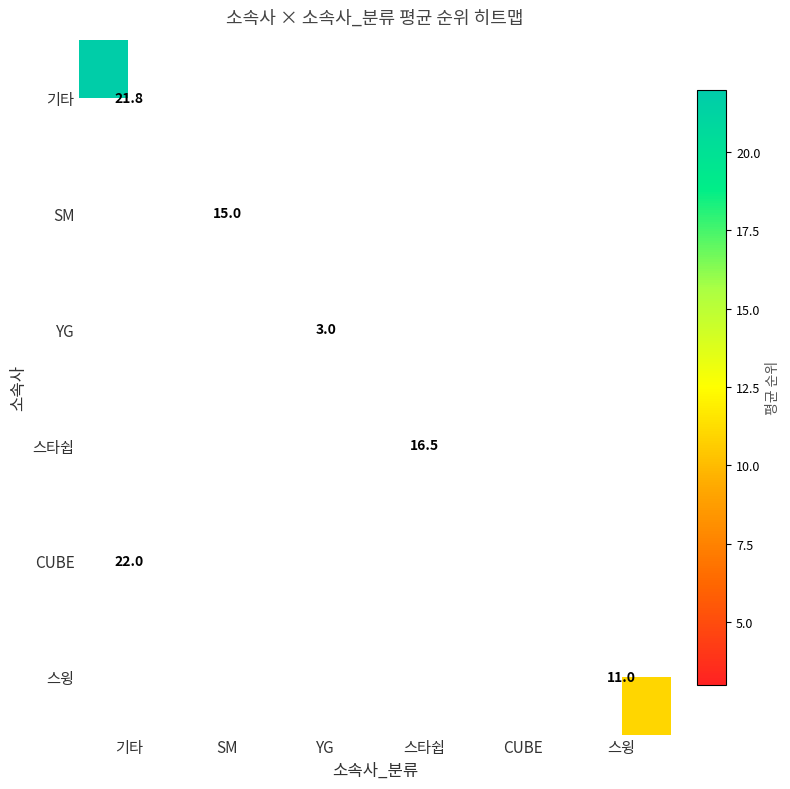

What is the maximum value shown in the chart?

22.0